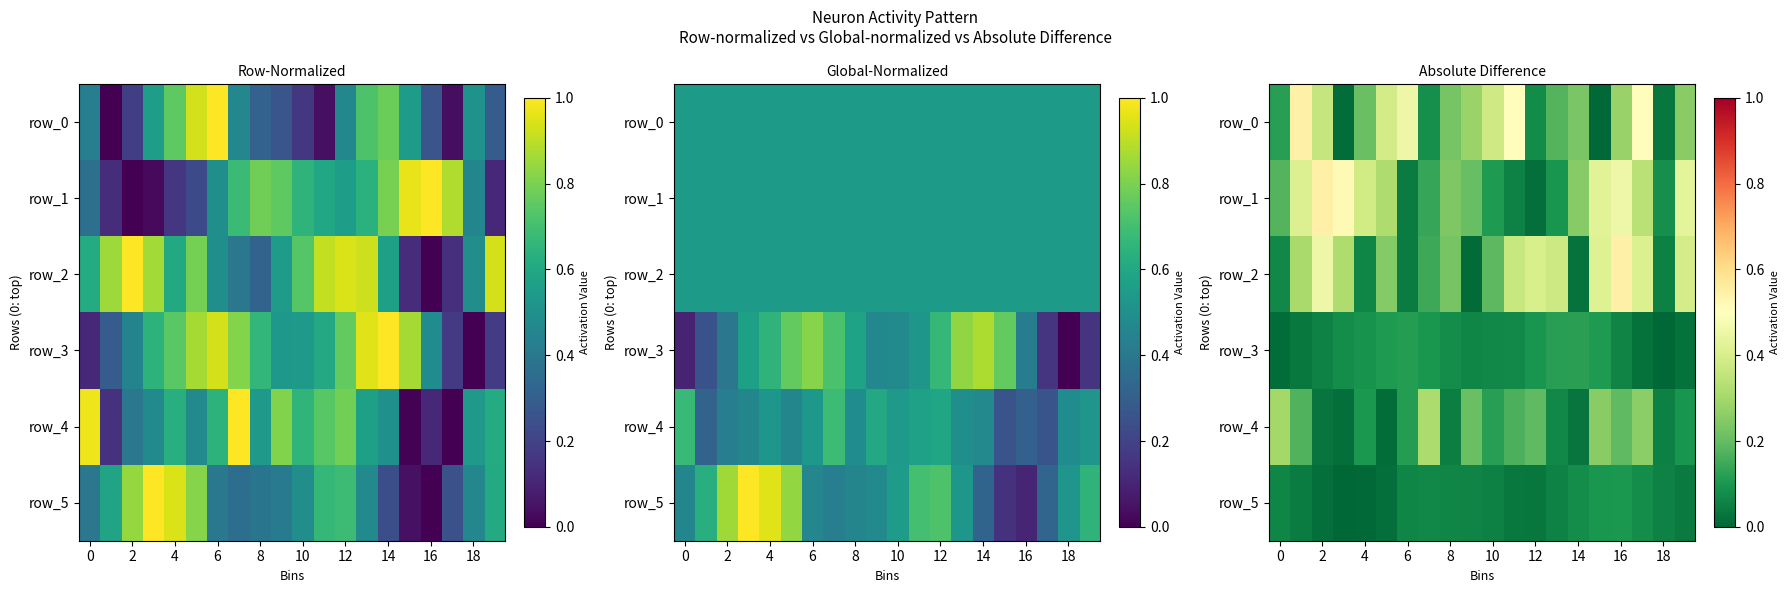

Is the value of row_5 at 2 greater than the value of row_2 at 11?

No